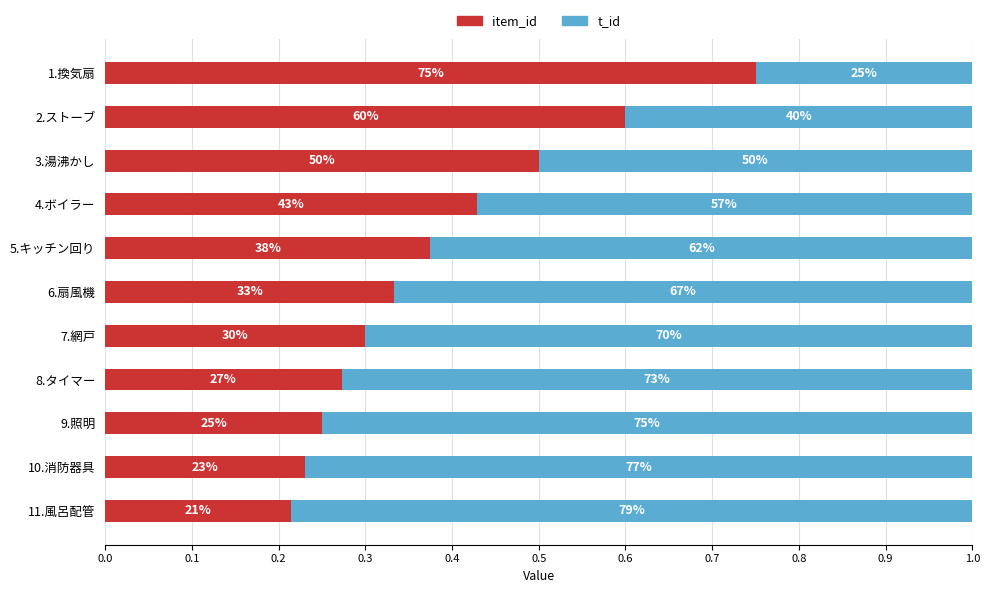

At how many categories does at least one series exceed 0?

11